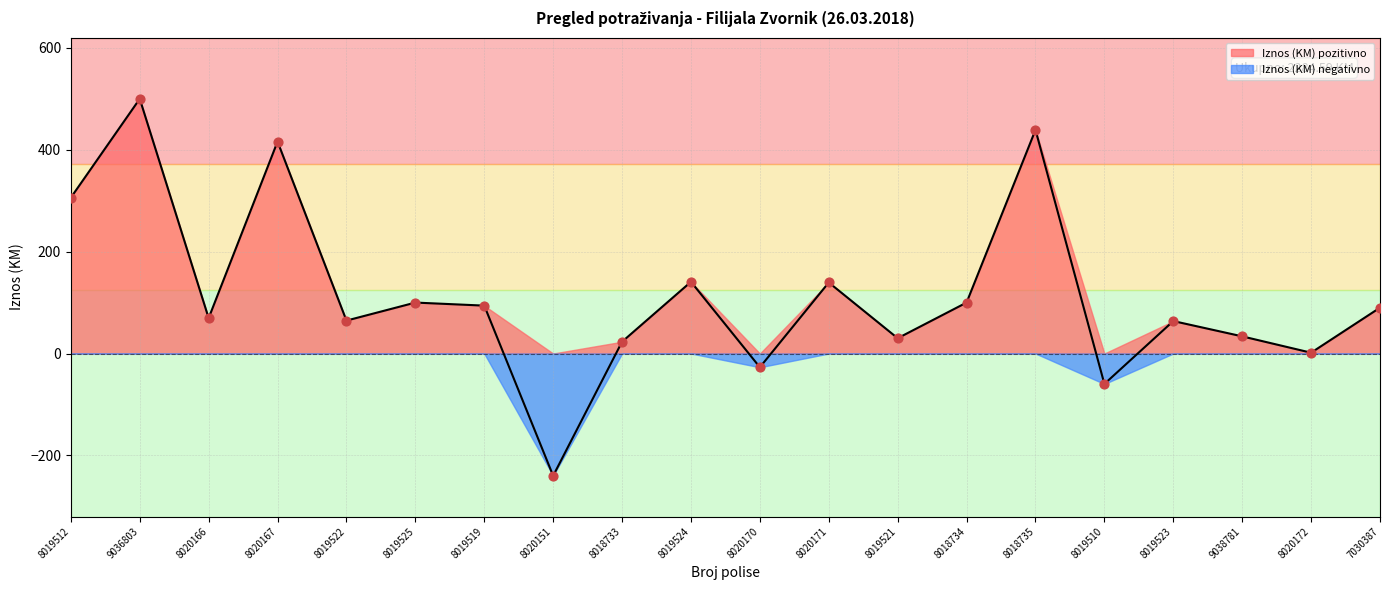

Approximately how many times larger is the value at 8019522 compared to 8018734?

0.6